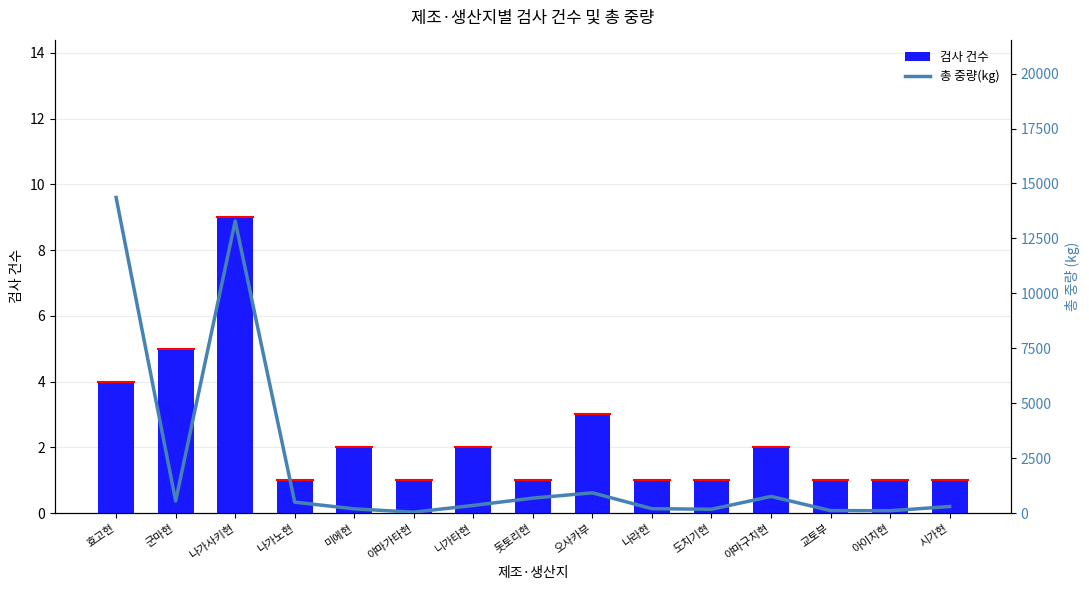

The 총 중량(kg) series shows 13290 at 나가사키현. True or false?

True